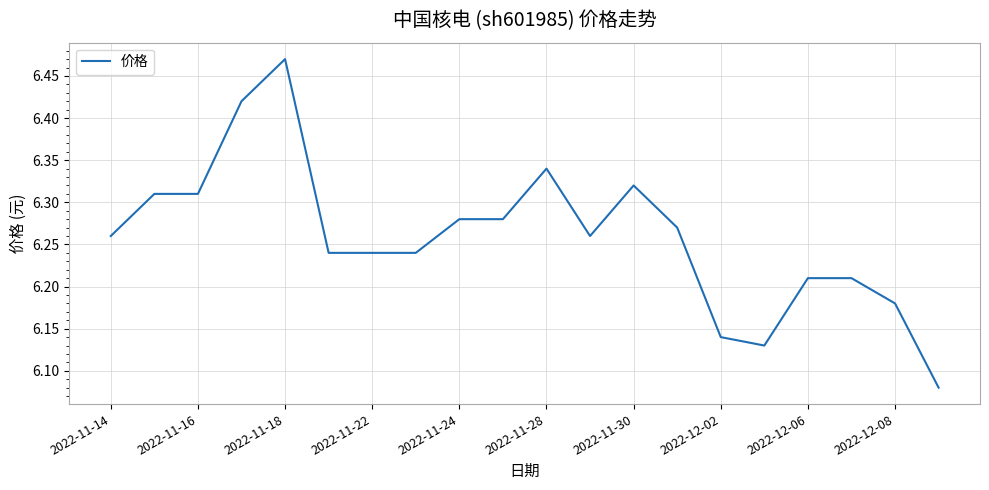

What is the difference between the maximum and minimum values?

0.4